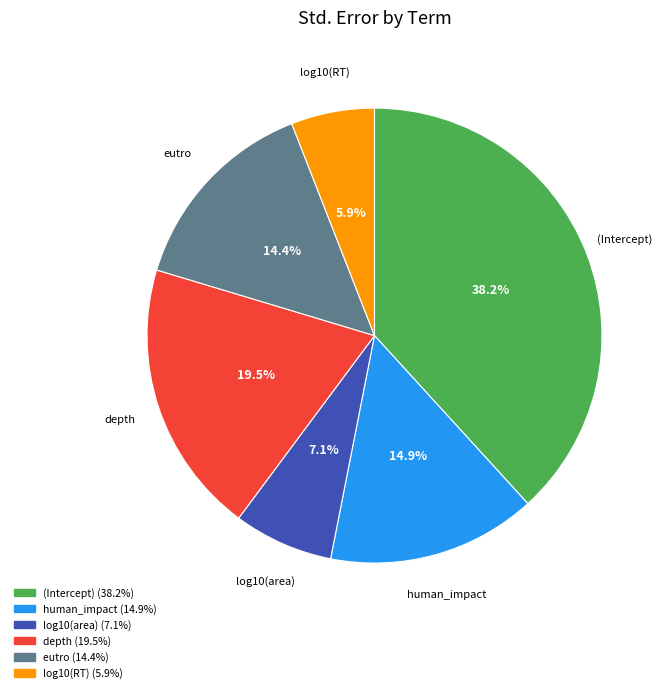

To the nearest percent, what is the difference between the log10(RT) and log10(area) slice percentages?

1%